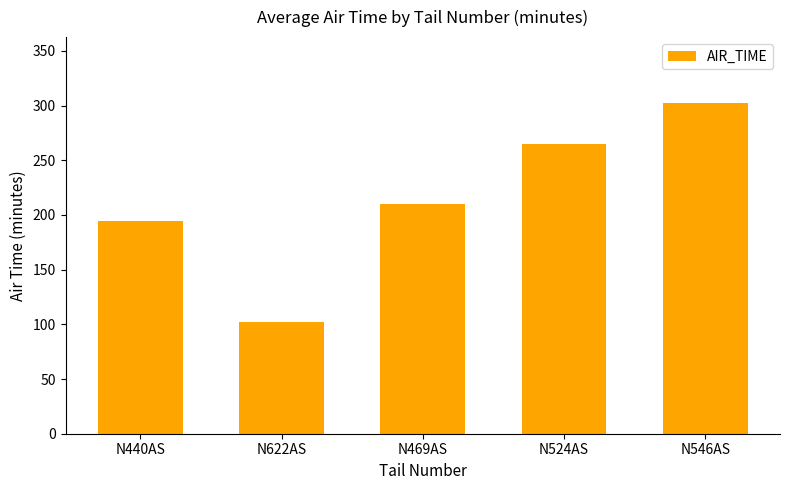

Reading left to right, extract all data points from this chart.

194.4	101.9	209.7	264.7	302.2